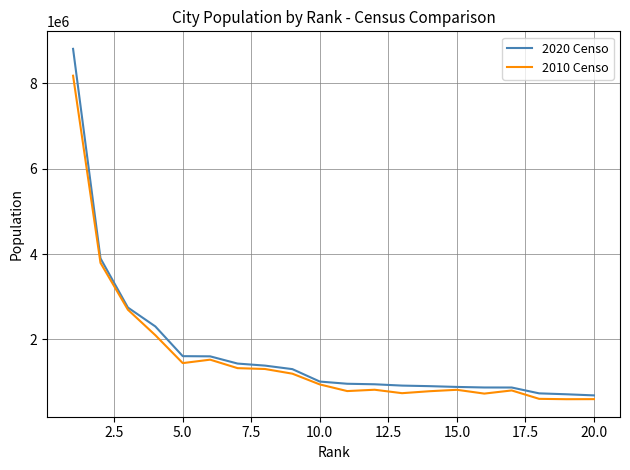

Does the chart display data point markers on the line(s)?

No